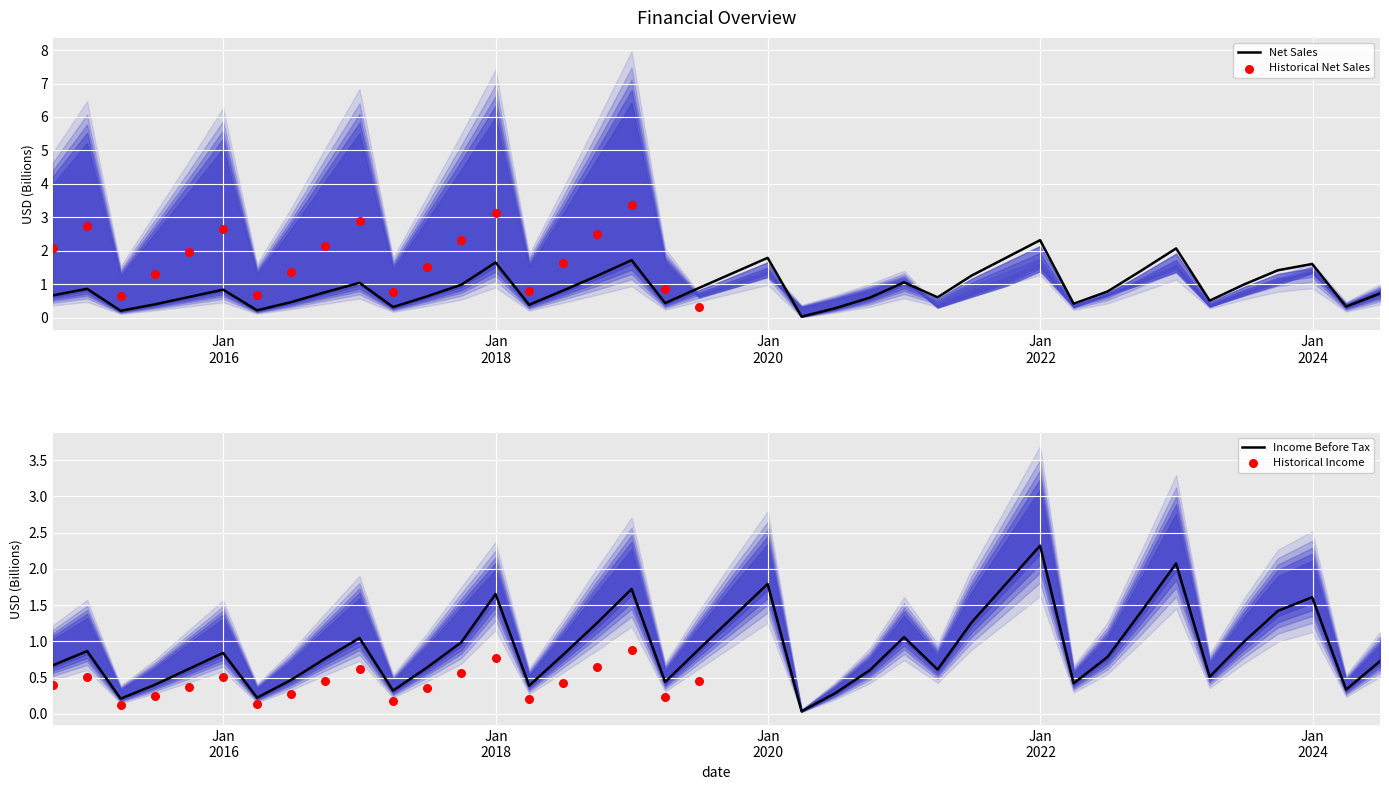

Which series reaches the minimum Y coordinate?

income_before_tax